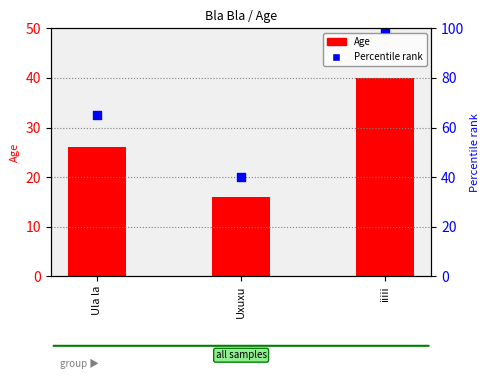

Which series has the largest total across all categories?

Percentile rank